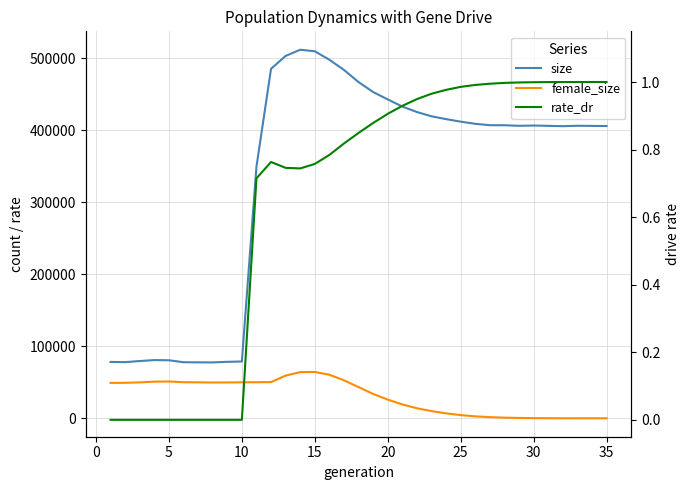

True or false: female_size has a value of 53.3 at 31.

False